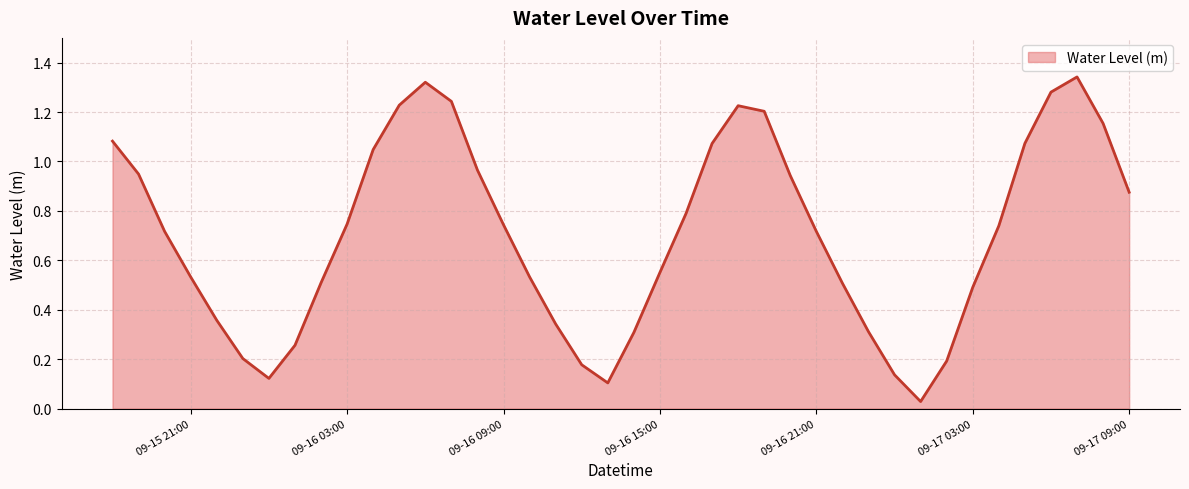

How many lines are shown in the chart?

1